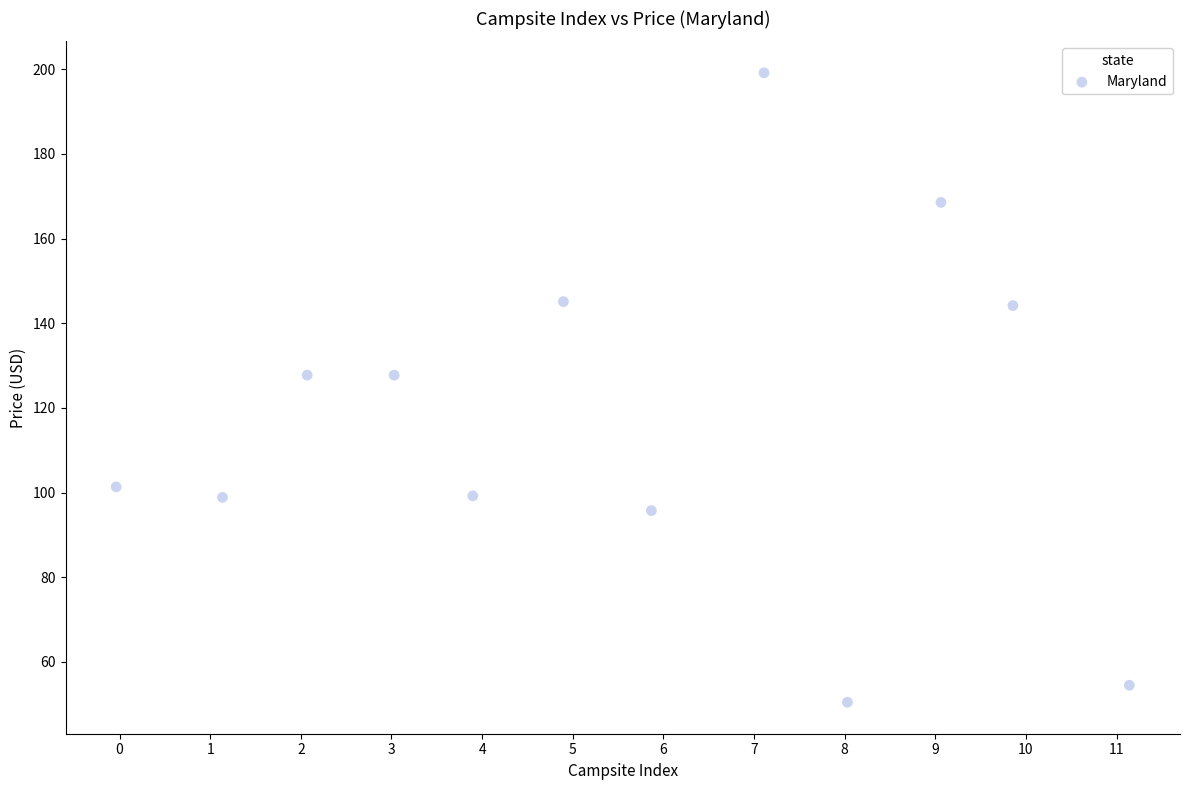

What is the average Y value?

117.7